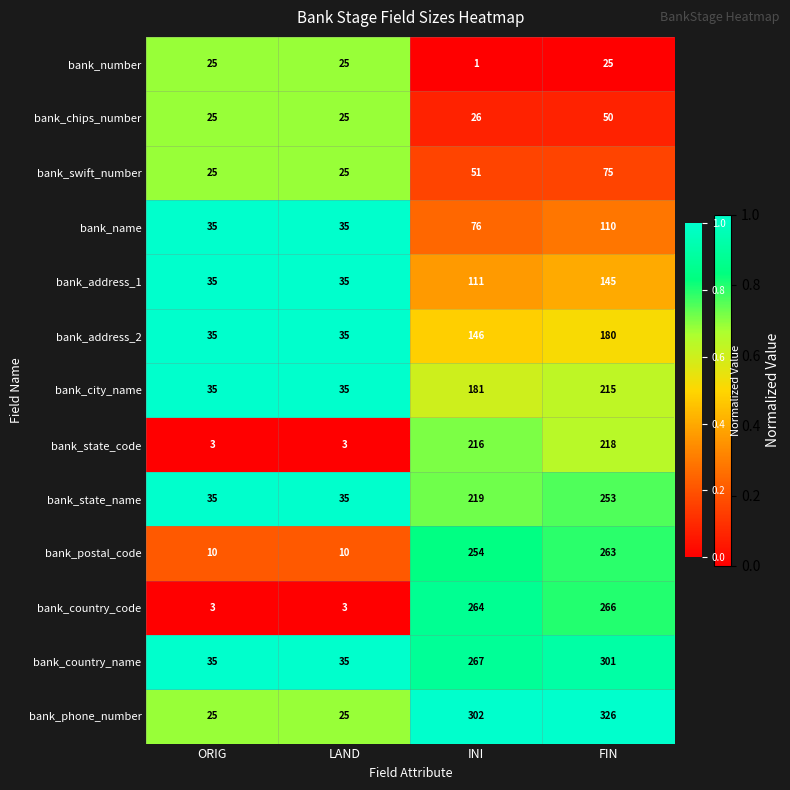

At which label is bank_address_1 closest to 90?

INI